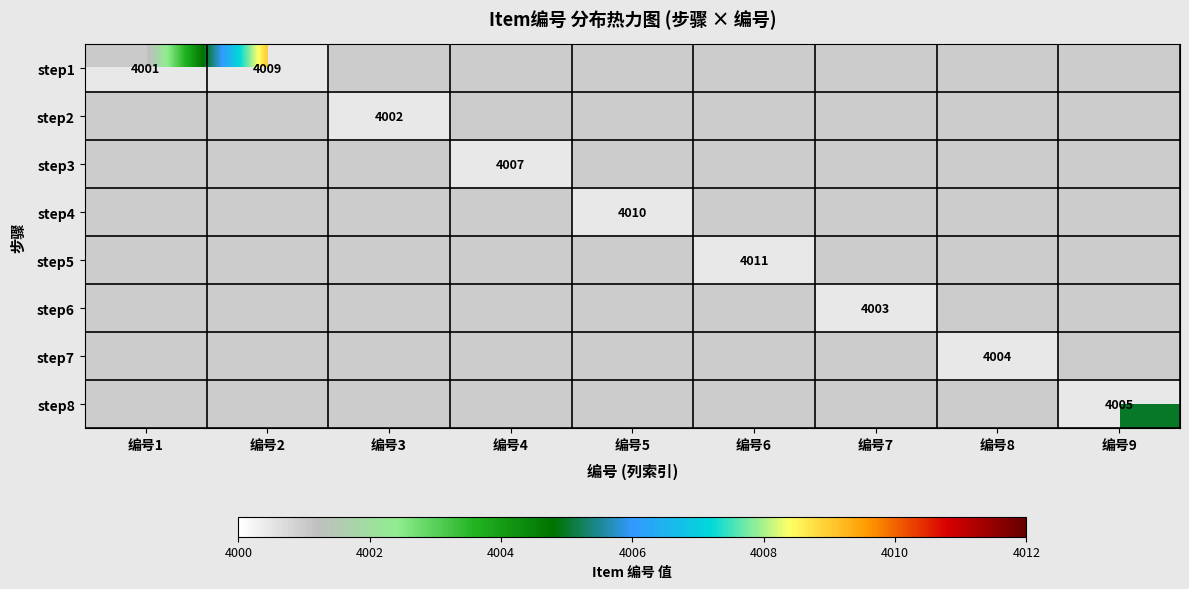

At 编号4, list the series in order from smallest to largest.

step3, step1, step2, step4, step5, step6, step7, step8